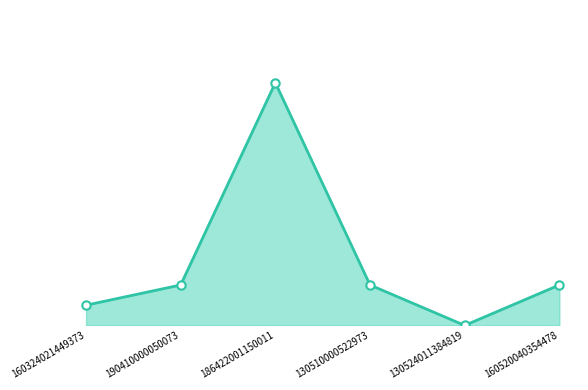

What is the value of the 6th point from the left?

2